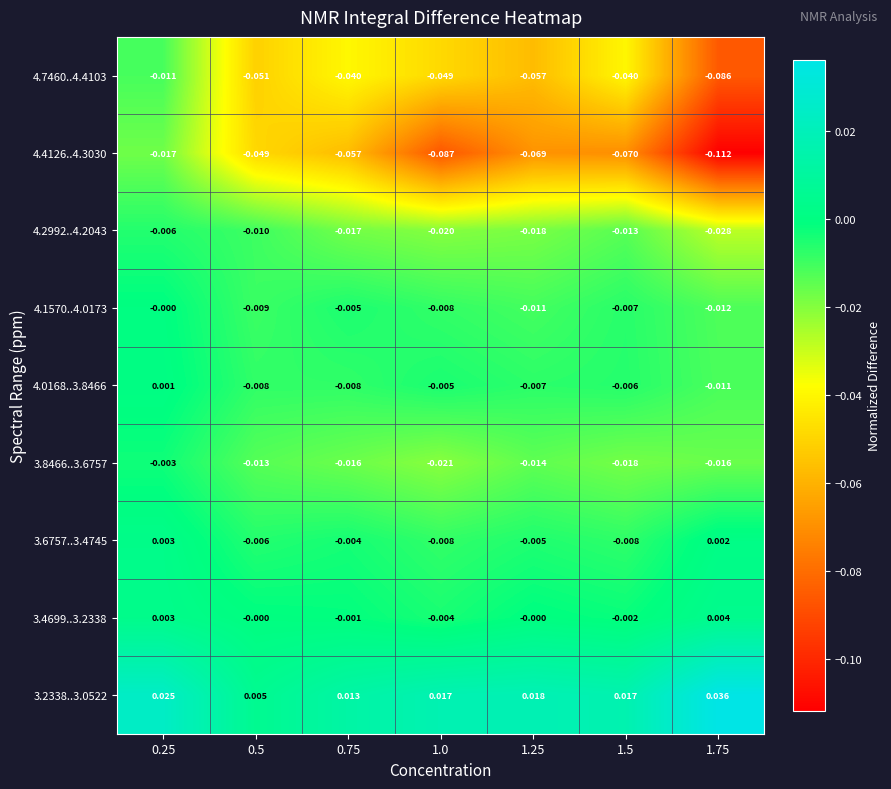

Is the value of 3.6757..3.4745 at 0.75 greater than the value of 4.7460..4.4103 at 1.0?

Yes